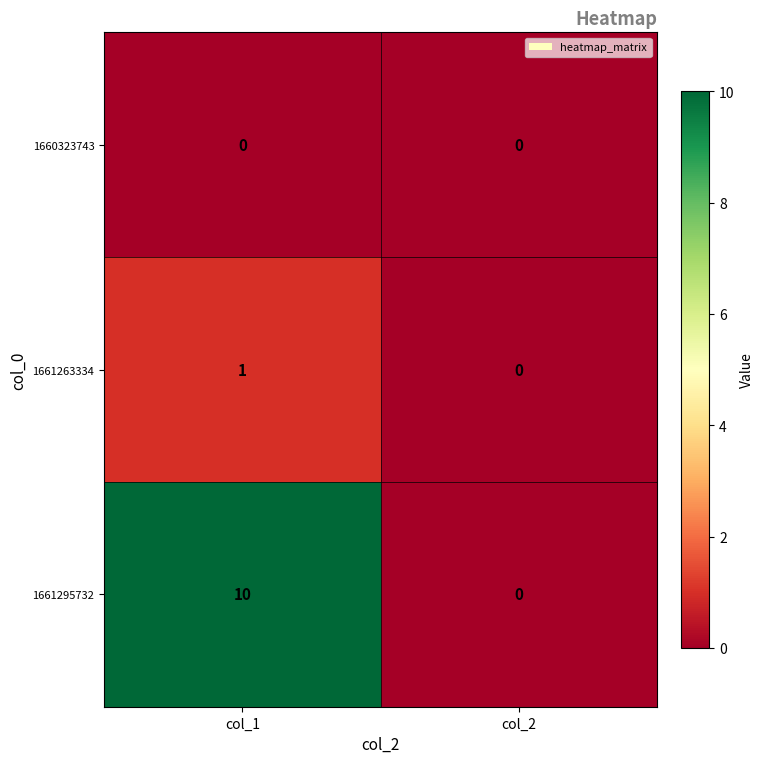

Reading left to right, extract all data points from this chart.

1660323743: 0	0
1661263334: 1	0
1661295732: 10	0